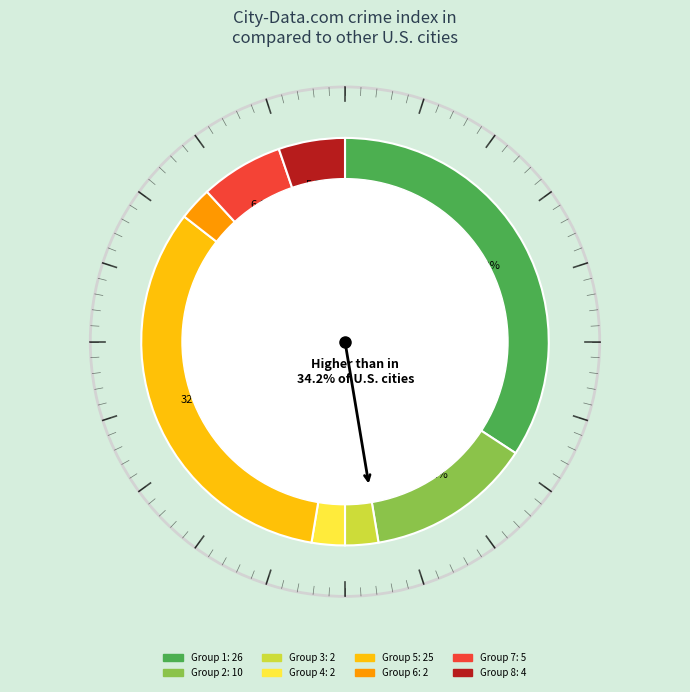

Is it true that 4 is 5% of the pie?

True